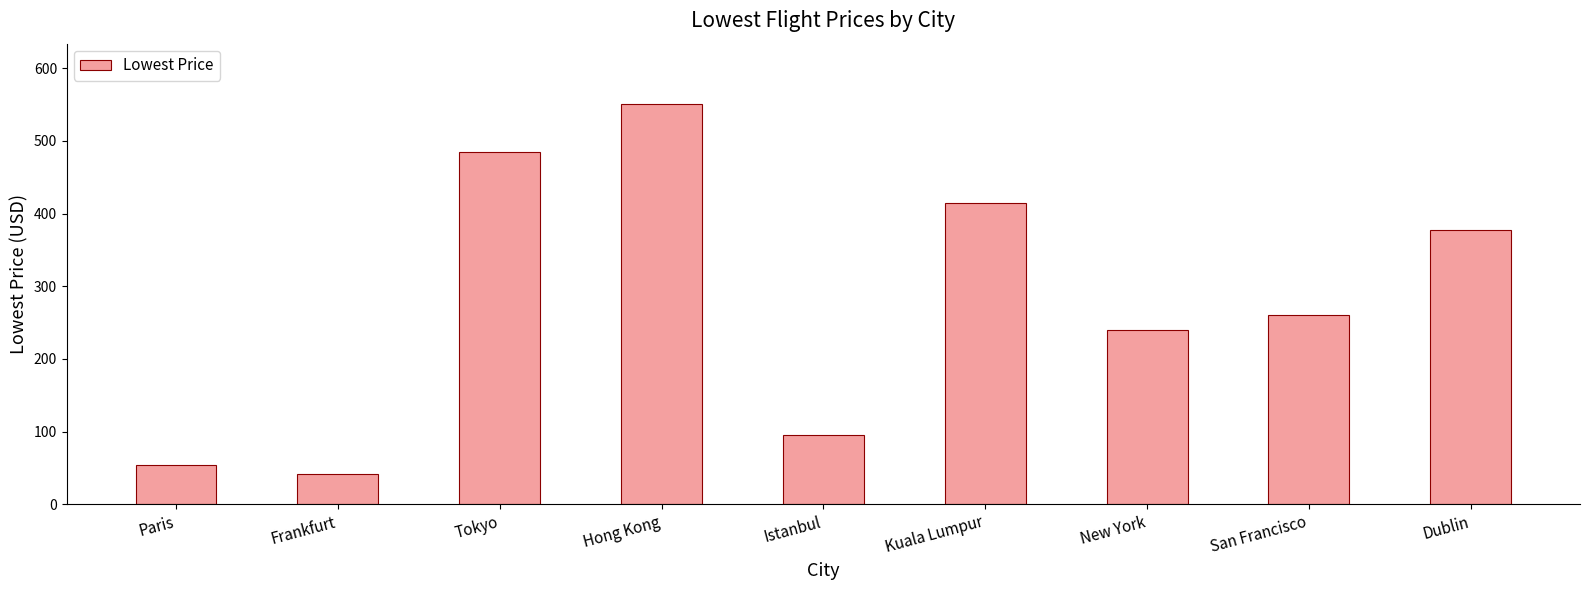

Approximately how many times larger is the value at Kuala Lumpur compared to Hong Kong?

0.8